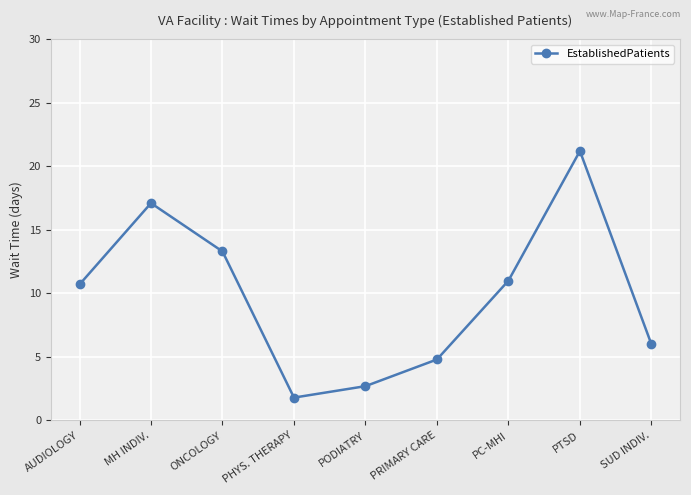

Is this an area chart (filled region under the line)?

No